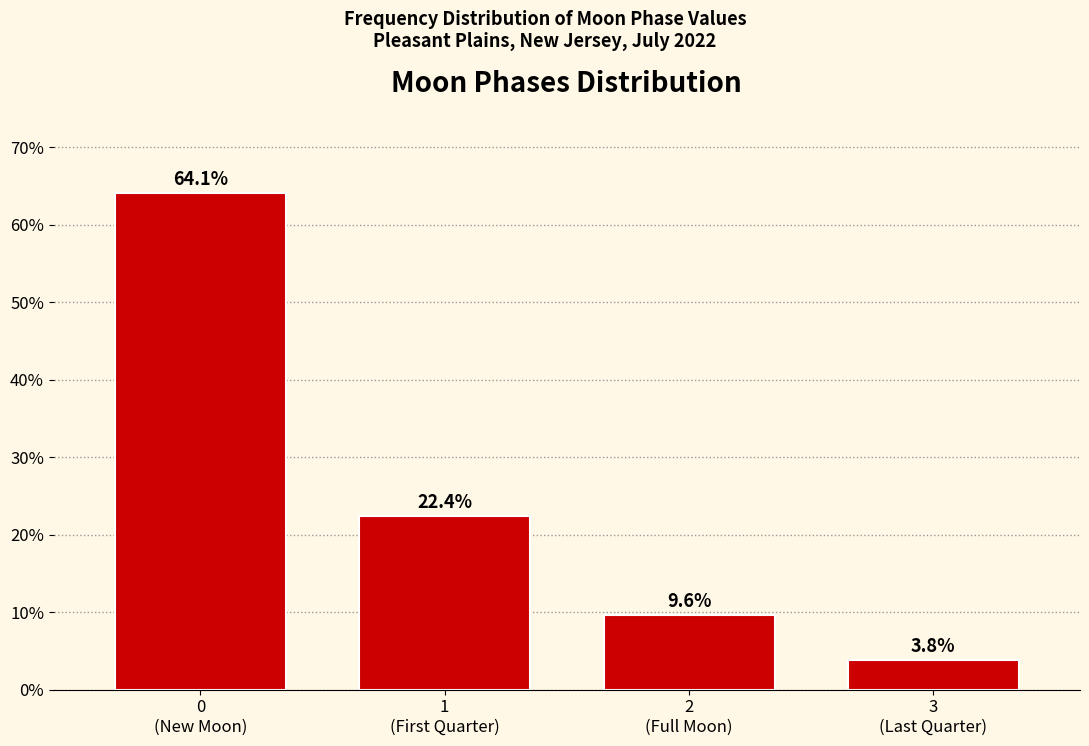

Reading right to left, what are all the values shown in this chart?

3.8	9.6	22.4	64.1